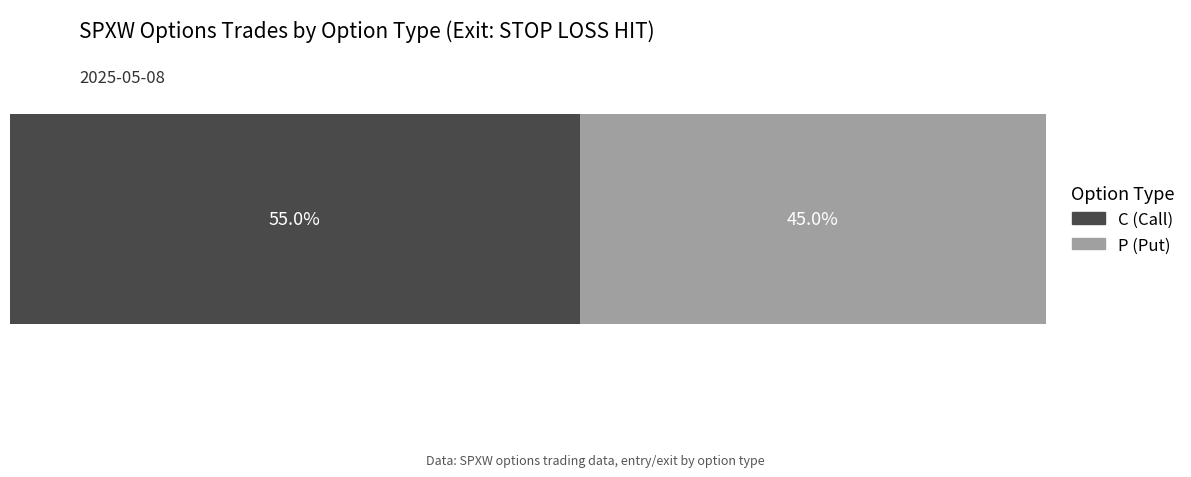

What are all the series names shown in the legend?

C (Call), P (Put)